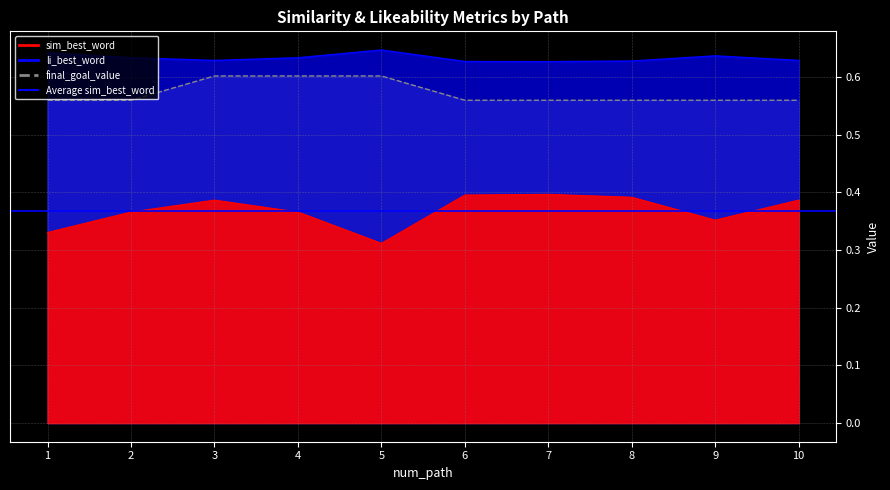

Reading left to right, list all the values displayed in this chart.

sim_best_word: 0.3	0.4	0.4	0.4	0.3	0.4	0.4	0.4	0.4	0.4
li_best_word: 0.6	0.6	0.6	0.6	0.6	0.6	0.6	0.6	0.6	0.6
final_goal_value: 0.6	0.6	0.6	0.6	0.6	0.6	0.6	0.6	0.6	0.6